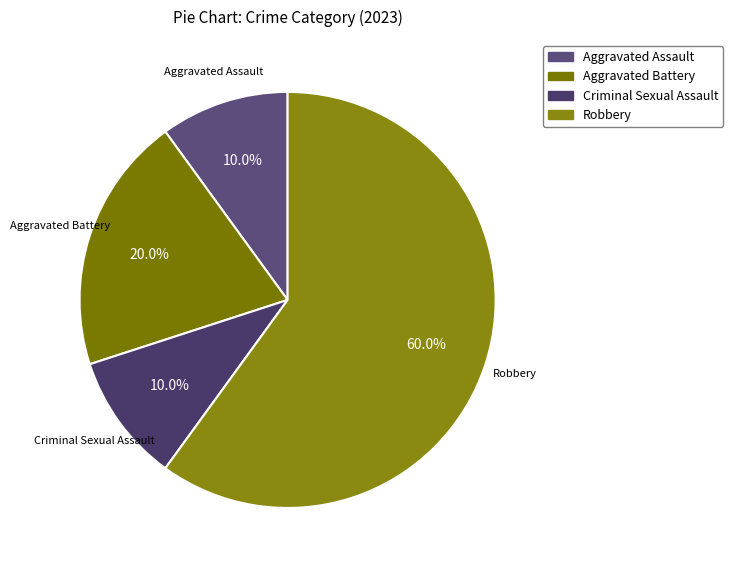

Between Aggravated Assault and Robbery, which is larger?

Robbery